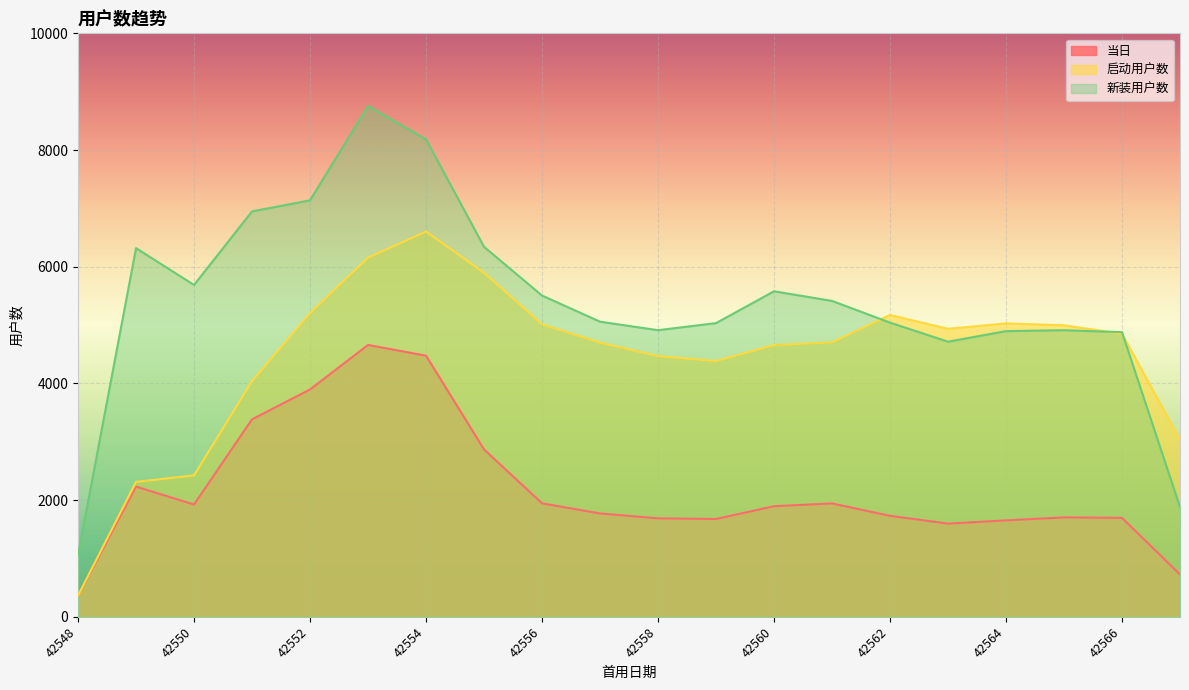

At which category is the sum across all series the highest?

42553